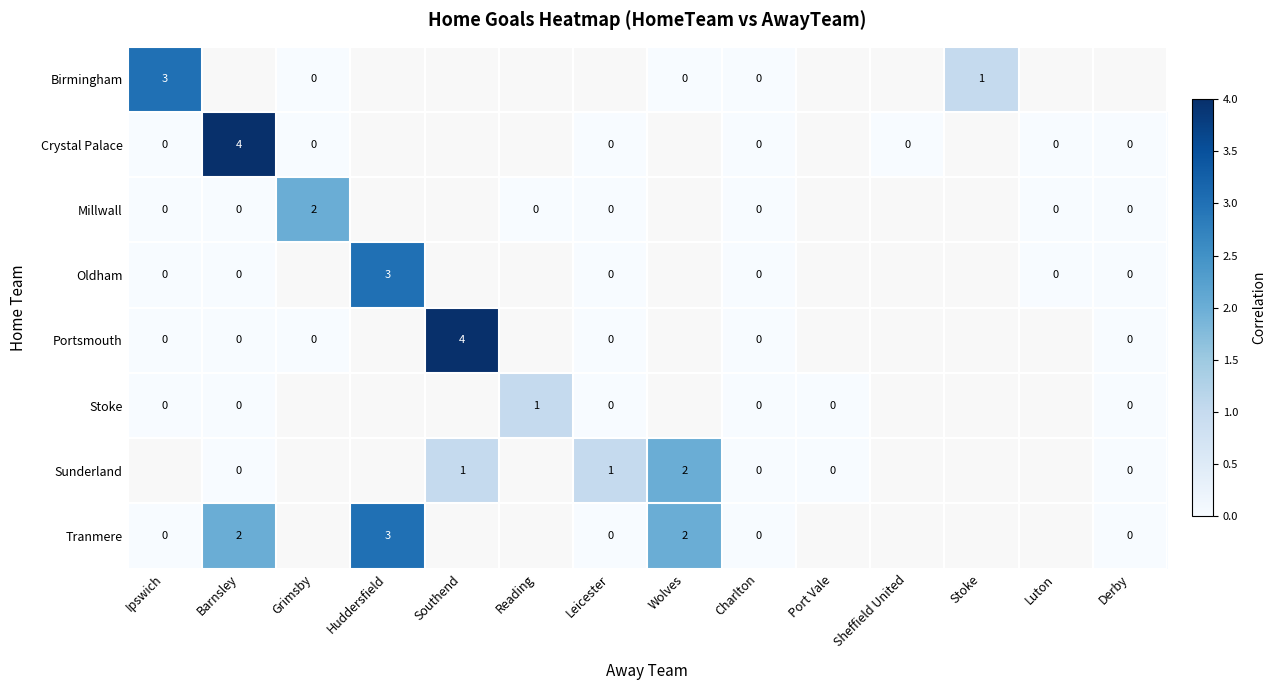

True or false: Portsmouth has a value of 4 at Southend.

True